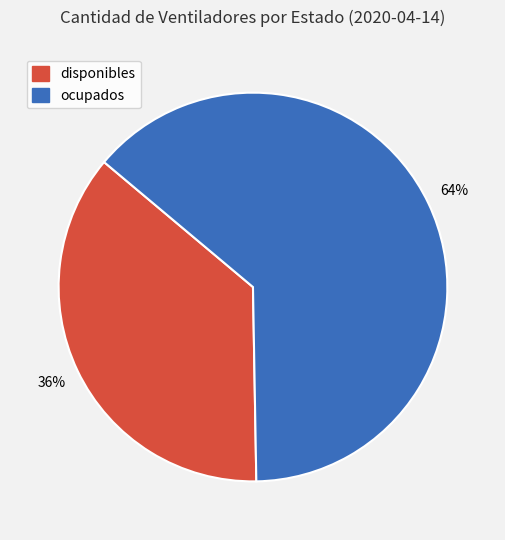

Is the sum of disponibles and ocupados greater than half?

Yes